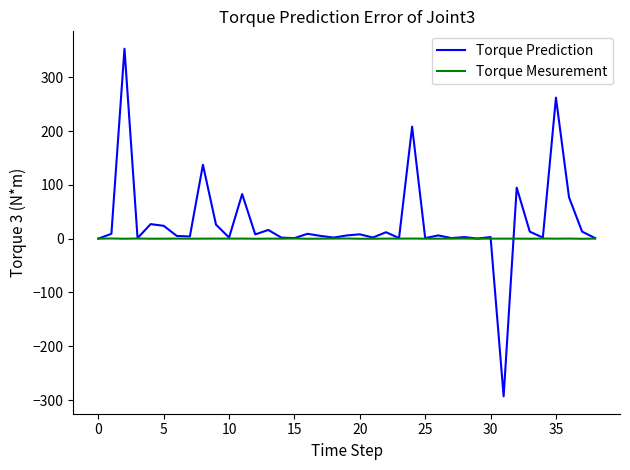

Count the number of data series in this chart.

2